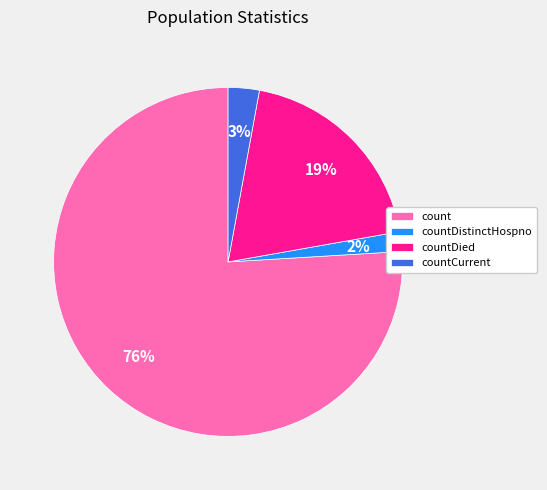

To the nearest percent, what percentage of the pie is count?

76%